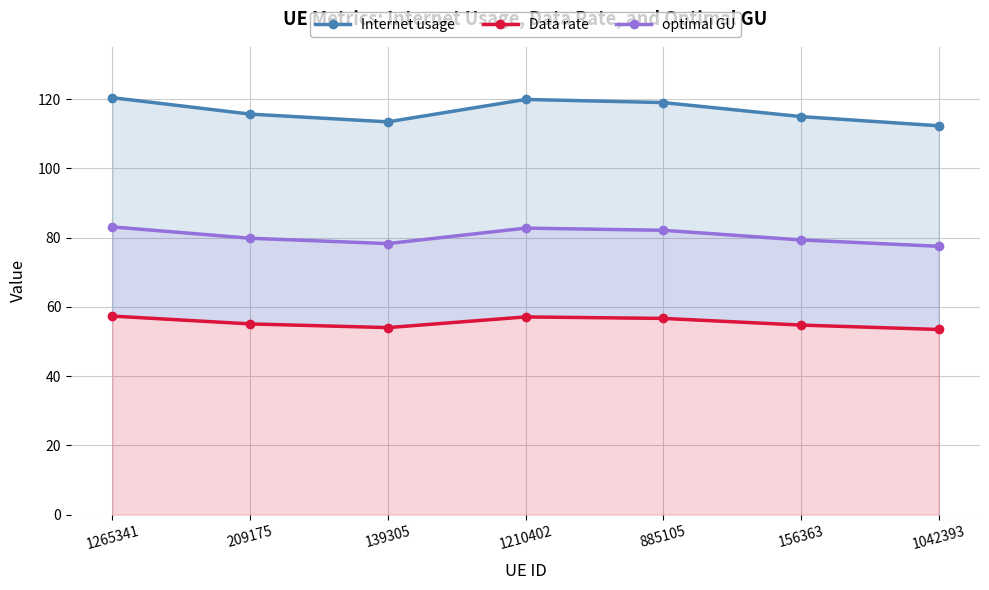

Is it true that optimal GU equals 21.9 at 885105?

False